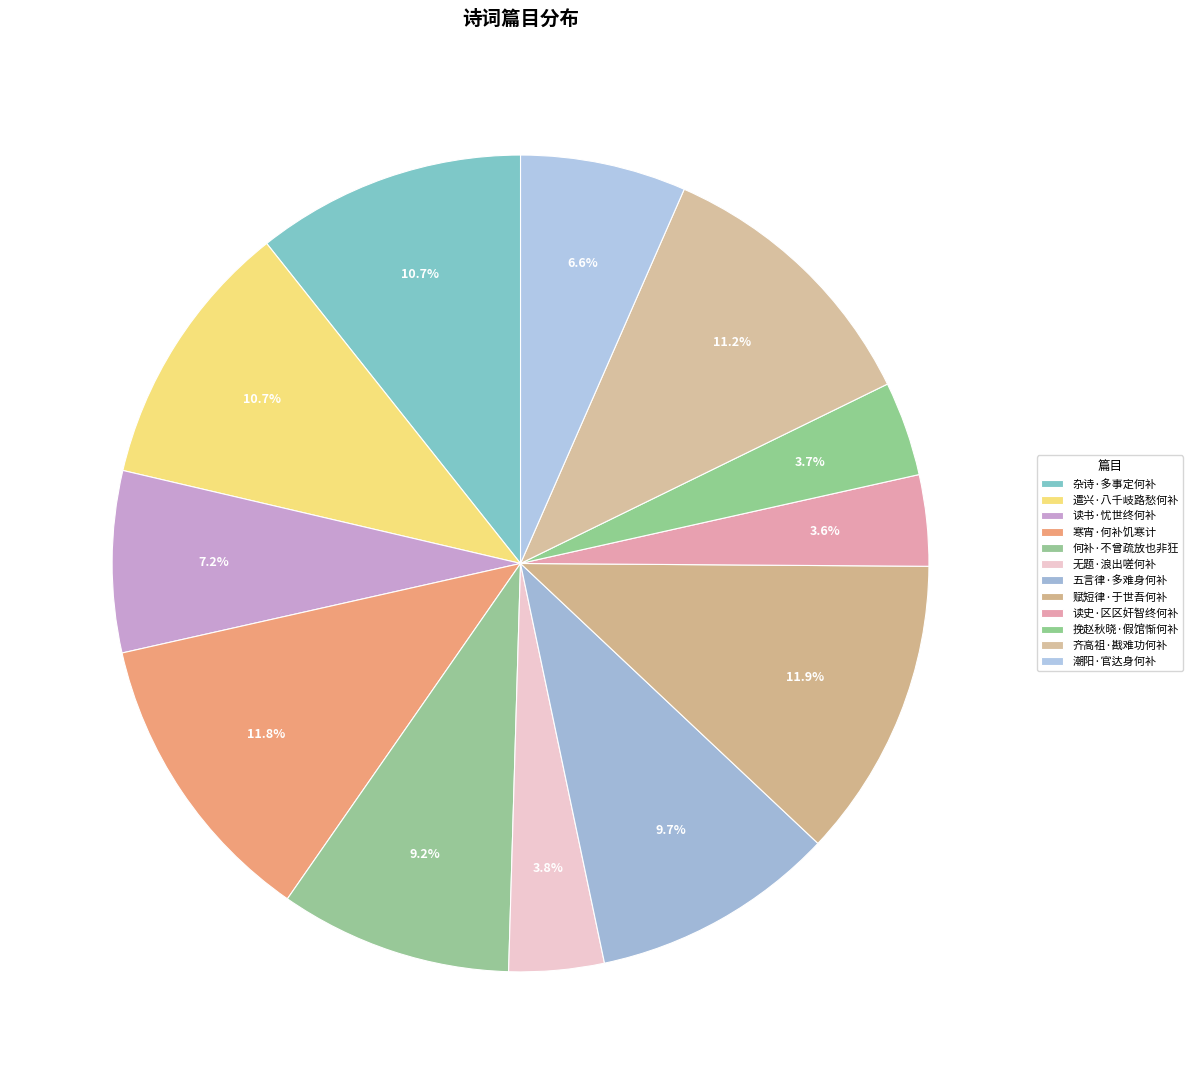

What is the ratio of the value at 挽赵秋晓·假馆惭何补 to the value at 赋短律·于世吾何补?

0.3